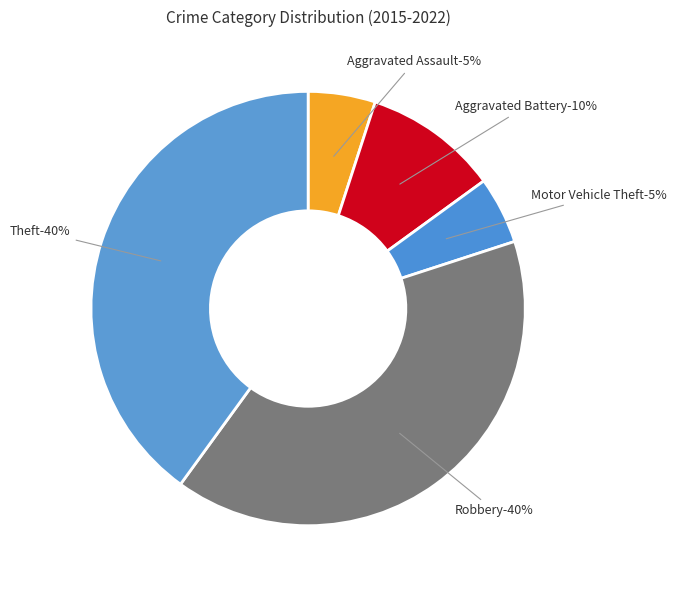

Is the sum of Robbery and Theft greater than half?

Yes